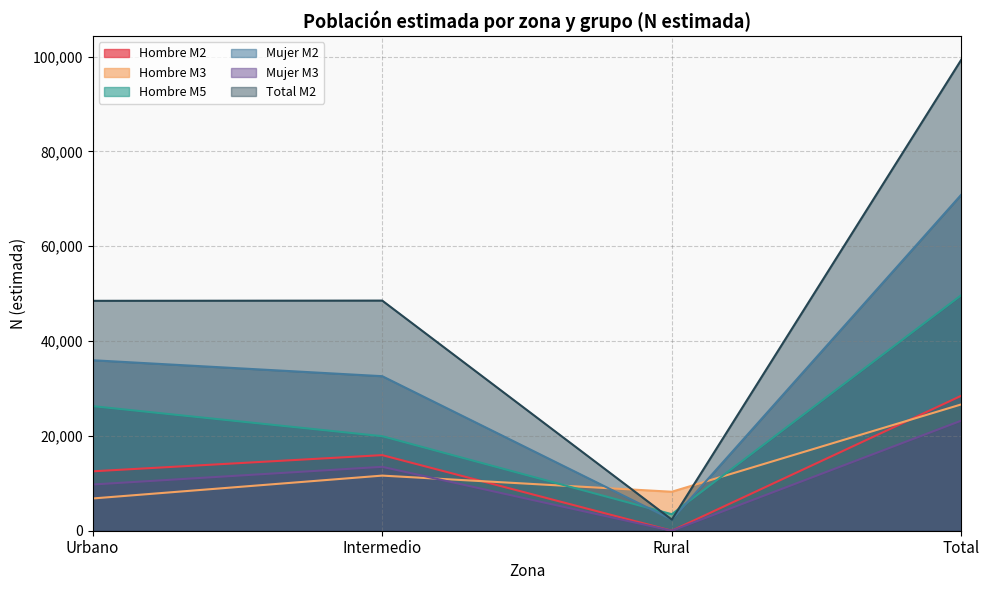

How many interior local valleys does the Hombre M2 series have?

1